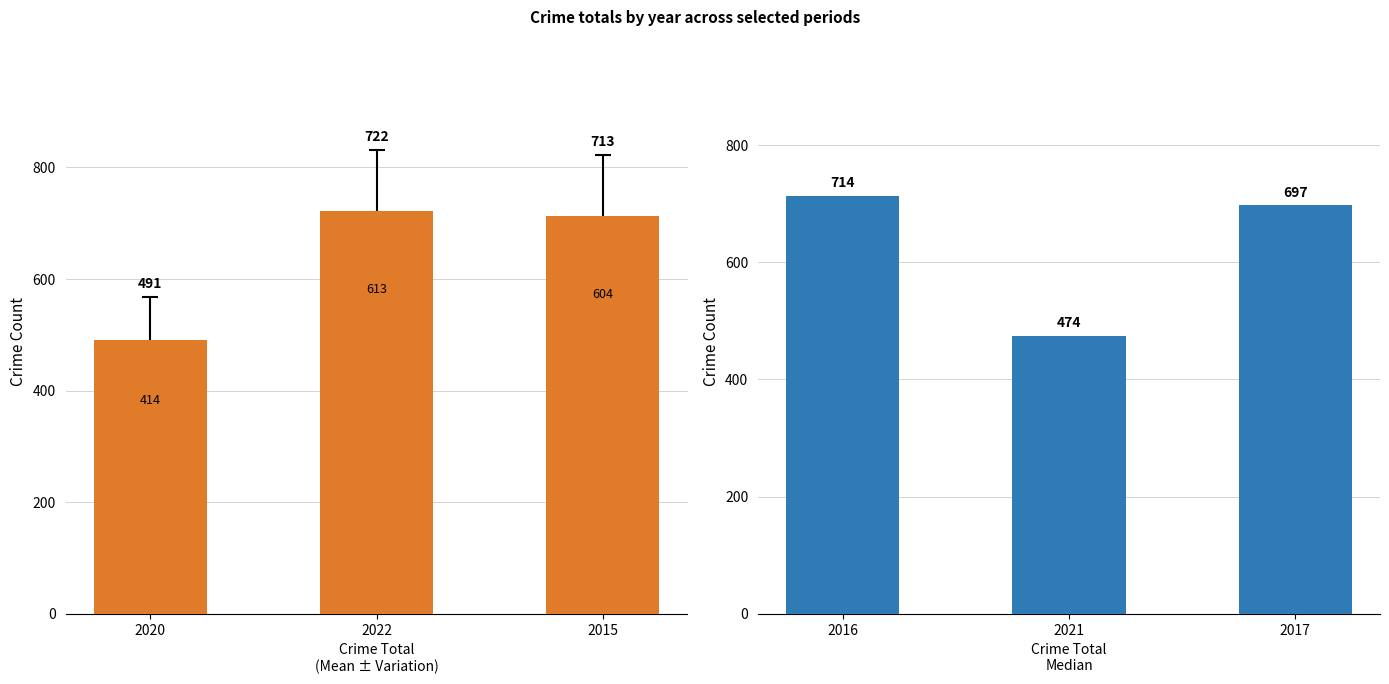

What is the label of the 1st bar from the right?

2015